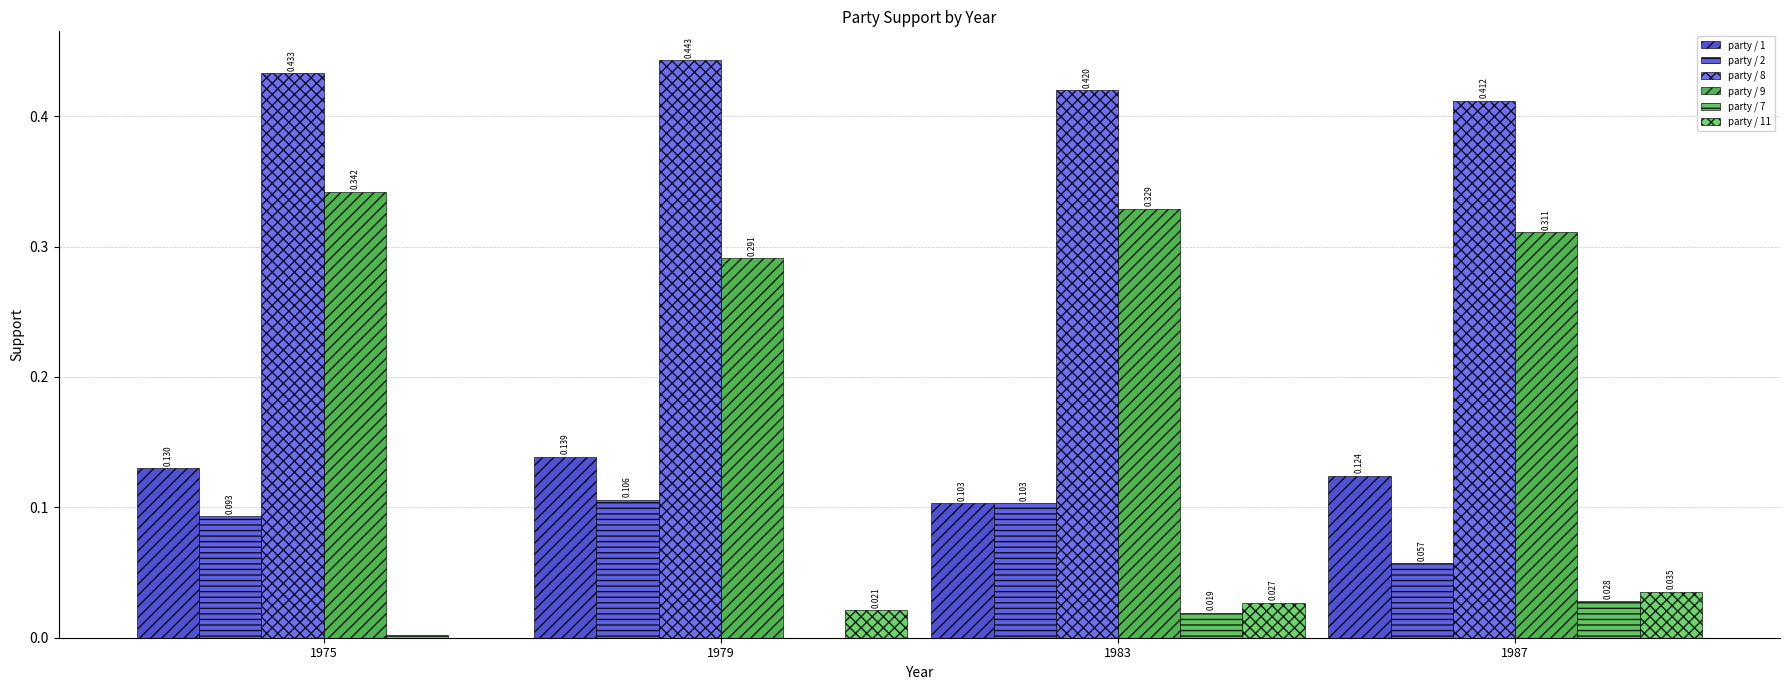

Which category has the lowest value in the party / 9 series?

1979